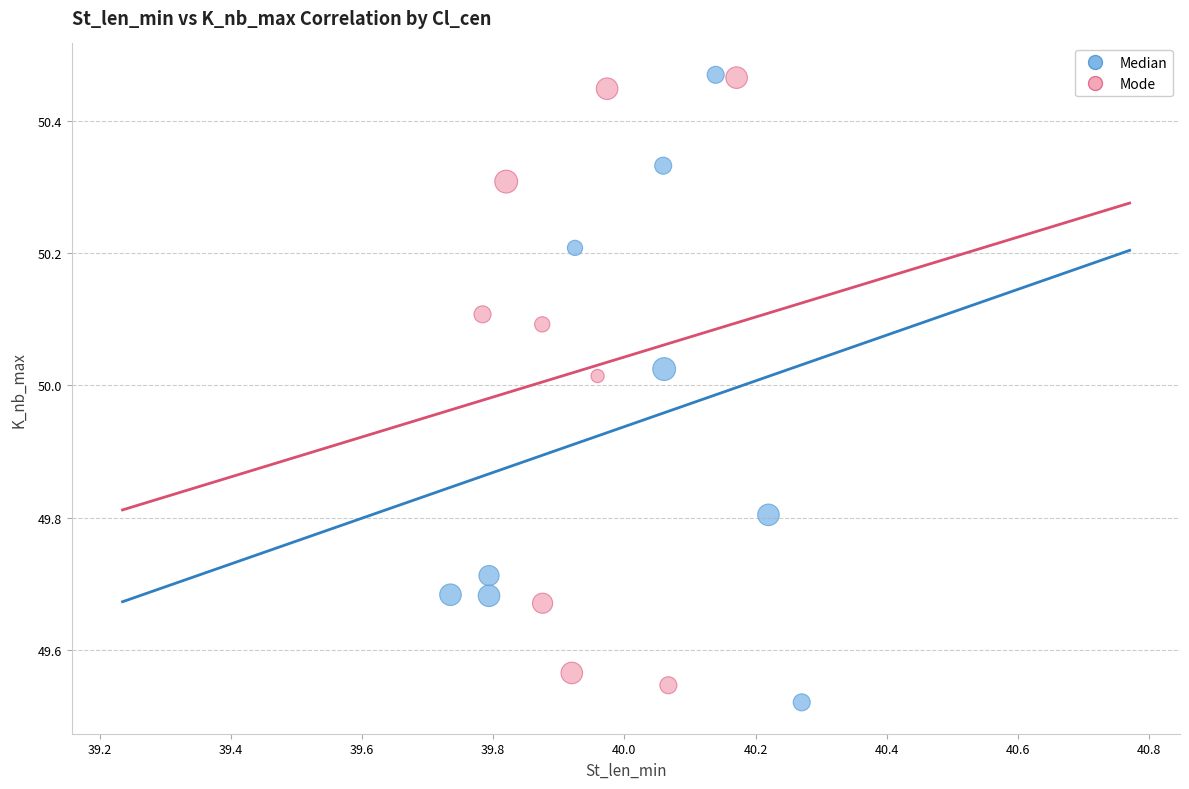

Which series reaches the minimum Y coordinate?

Median